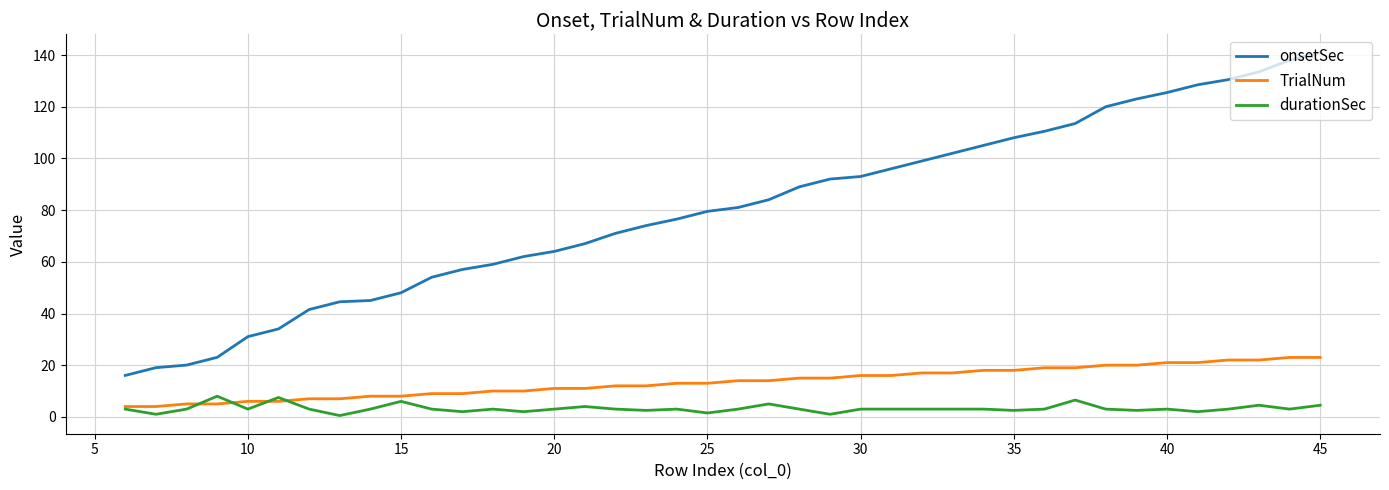

List the series in order of their peak value, lowest first.

durationSec, TrialNum, onsetSec